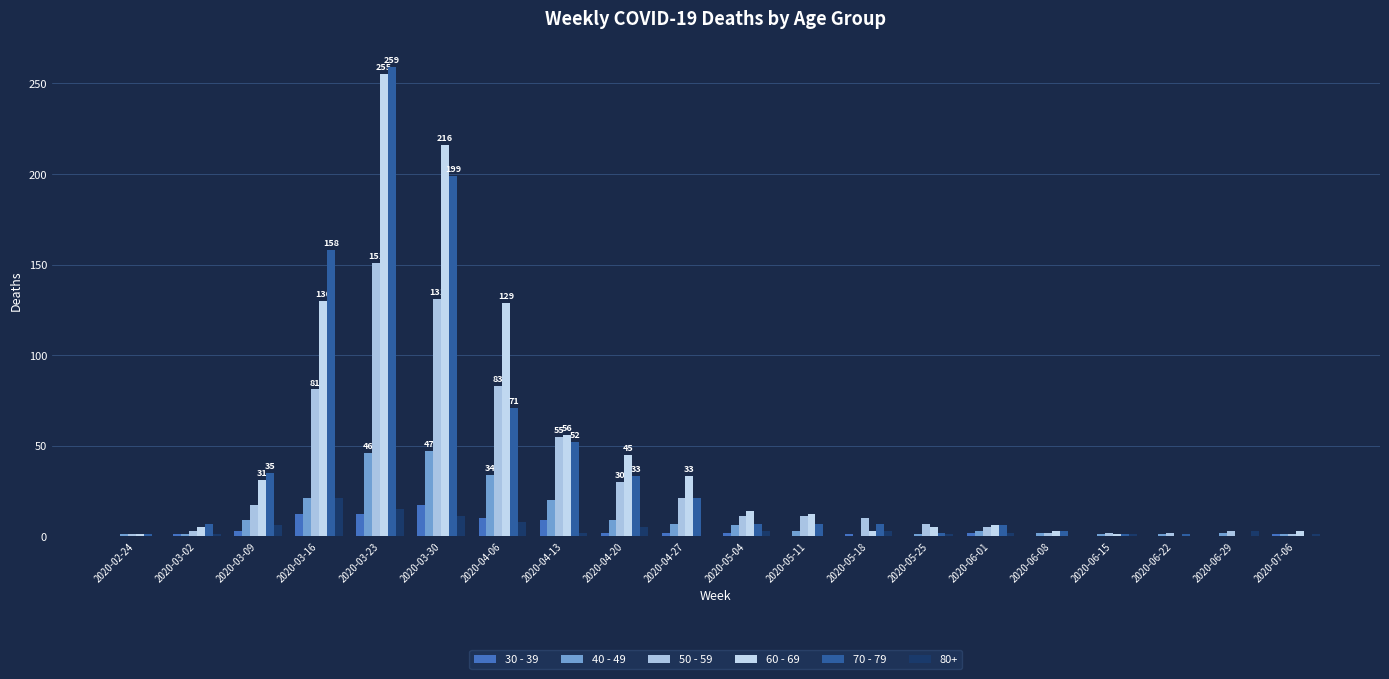

The value of 30 - 39 at 2020-07-06 is 1. True or false?

True